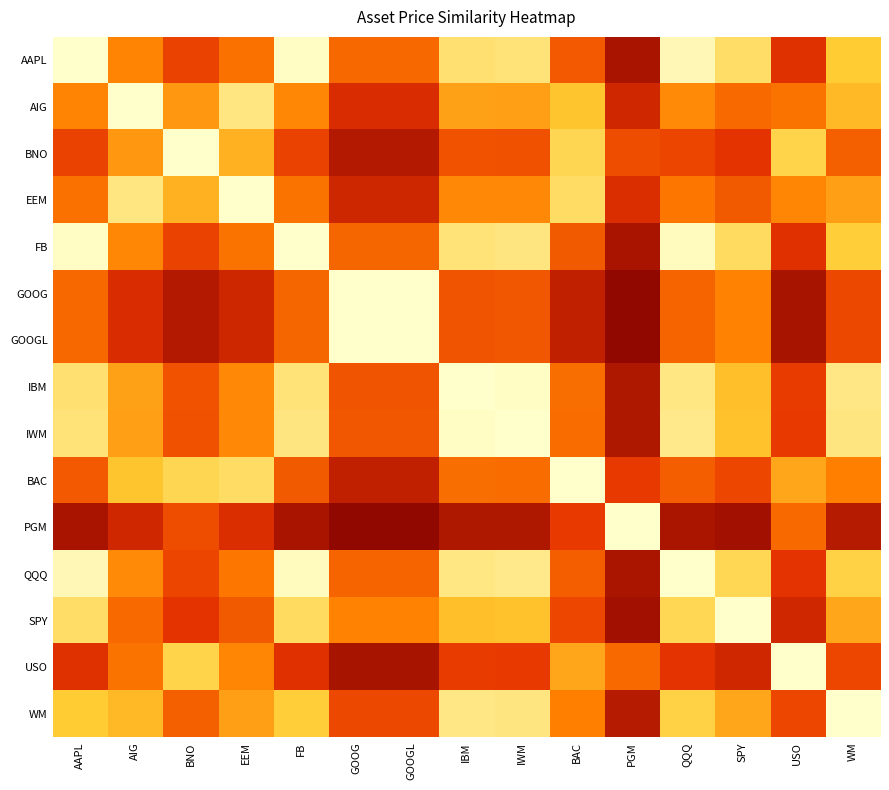

Reading left to right, extract all data points from this chart.

AAPL: AAPL=1.0	AIG=0.5	BNO=0.3	EEM=0.5	FB=1.0	GOOG=0.4	GOOGL=0.4	IBM=0.9	IWM=0.9	BAC=0.4	PGM=0.1	QQQ=1.0	SPY=0.8	USO=0.2	WM=0.8
AIG: AAPL=0.5	AIG=1.0	BNO=0.6	EEM=0.9	FB=0.5	GOOG=0.2	GOOGL=0.2	IBM=0.6	IWM=0.6	BAC=0.7	PGM=0.2	QQQ=0.5	SPY=0.4	USO=0.5	WM=0.7
BNO: AAPL=0.3	AIG=0.6	BNO=1.0	EEM=0.7	FB=0.3	GOOG=0.1	GOOGL=0.1	IBM=0.4	IWM=0.3	BAC=0.8	PGM=0.3	QQQ=0.3	SPY=0.3	USO=0.8	WM=0.4
EEM: AAPL=0.5	AIG=0.9	BNO=0.7	EEM=1.0	FB=0.5	GOOG=0.2	GOOGL=0.2	IBM=0.5	IWM=0.5	BAC=0.8	PGM=0.2	QQQ=0.5	SPY=0.4	USO=0.5	WM=0.6
FB: AAPL=1.0	AIG=0.5	BNO=0.3	EEM=0.5	FB=1.0	GOOG=0.4	GOOGL=0.4	IBM=0.9	IWM=0.9	BAC=0.4	PGM=0.1	QQQ=1.0	SPY=0.8	USO=0.2	WM=0.8
GOOG: AAPL=0.4	AIG=0.2	BNO=0.1	EEM=0.2	FB=0.4	GOOG=1.0	GOOGL=1.0	IBM=0.4	IWM=0.4	BAC=0.2	PGM=0.0	QQQ=0.4	SPY=0.5	USO=0.1	WM=0.3
GOOGL: AAPL=0.4	AIG=0.2	BNO=0.1	EEM=0.2	FB=0.4	GOOG=1.0	GOOGL=1.0	IBM=0.4	IWM=0.4	BAC=0.2	PGM=0.0	QQQ=0.4	SPY=0.5	USO=0.1	WM=0.3
IBM: AAPL=0.9	AIG=0.6	BNO=0.4	EEM=0.5	FB=0.9	GOOG=0.4	GOOGL=0.4	IBM=1.0	IWM=1.0	BAC=0.4	PGM=0.1	QQQ=0.9	SPY=0.7	USO=0.3	WM=0.9
IWM: AAPL=0.9	AIG=0.6	BNO=0.3	EEM=0.5	FB=0.9	GOOG=0.4	GOOGL=0.4	IBM=1.0	IWM=1.0	BAC=0.4	PGM=0.1	QQQ=0.9	SPY=0.7	USO=0.3	WM=0.9
BAC: AAPL=0.4	AIG=0.7	BNO=0.8	EEM=0.8	FB=0.4	GOOG=0.2	GOOGL=0.2	IBM=0.4	IWM=0.4	BAC=1.0	PGM=0.3	QQQ=0.4	SPY=0.3	USO=0.6	WM=0.5
PGM: AAPL=0.1	AIG=0.2	BNO=0.3	EEM=0.2	FB=0.1	GOOG=0.0	GOOGL=0.0	IBM=0.1	IWM=0.1	BAC=0.3	PGM=1.0	QQQ=0.1	SPY=0.1	USO=0.4	WM=0.1
QQQ: AAPL=1.0	AIG=0.5	BNO=0.3	EEM=0.5	FB=1.0	GOOG=0.4	GOOGL=0.4	IBM=0.9	IWM=0.9	BAC=0.4	PGM=0.1	QQQ=1.0	SPY=0.8	USO=0.2	WM=0.8
SPY: AAPL=0.8	AIG=0.4	BNO=0.3	EEM=0.4	FB=0.8	GOOG=0.5	GOOGL=0.5	IBM=0.7	IWM=0.7	BAC=0.3	PGM=0.1	QQQ=0.8	SPY=1.0	USO=0.2	WM=0.6
USO: AAPL=0.2	AIG=0.5	BNO=0.8	EEM=0.5	FB=0.2	GOOG=0.1	GOOGL=0.1	IBM=0.3	IWM=0.3	BAC=0.6	PGM=0.4	QQQ=0.2	SPY=0.2	USO=1.0	WM=0.3
WM: AAPL=0.8	AIG=0.7	BNO=0.4	EEM=0.6	FB=0.8	GOOG=0.3	GOOGL=0.3	IBM=0.9	IWM=0.9	BAC=0.5	PGM=0.1	QQQ=0.8	SPY=0.6	USO=0.3	WM=1.0